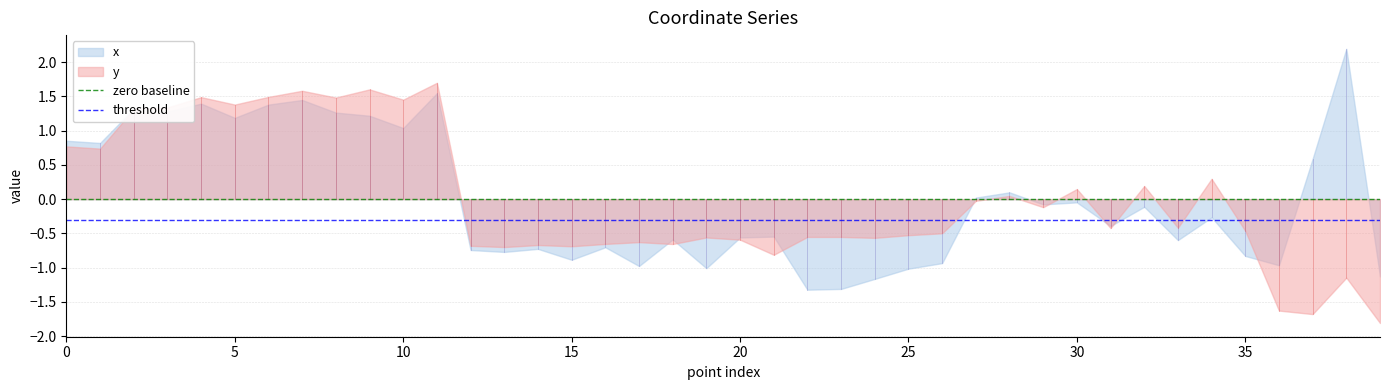

Count the number of categories in the chart.

40